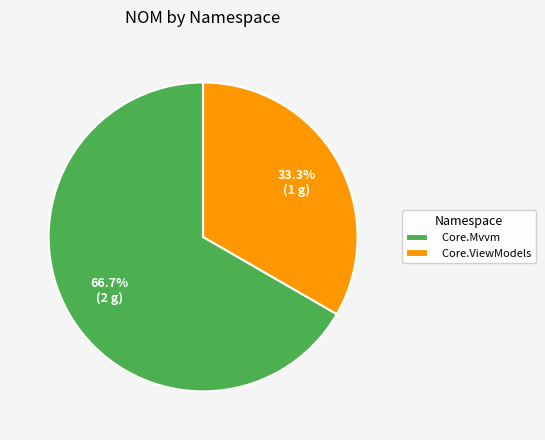

What portion of the pie excludes Core.ViewModels?

66.7%